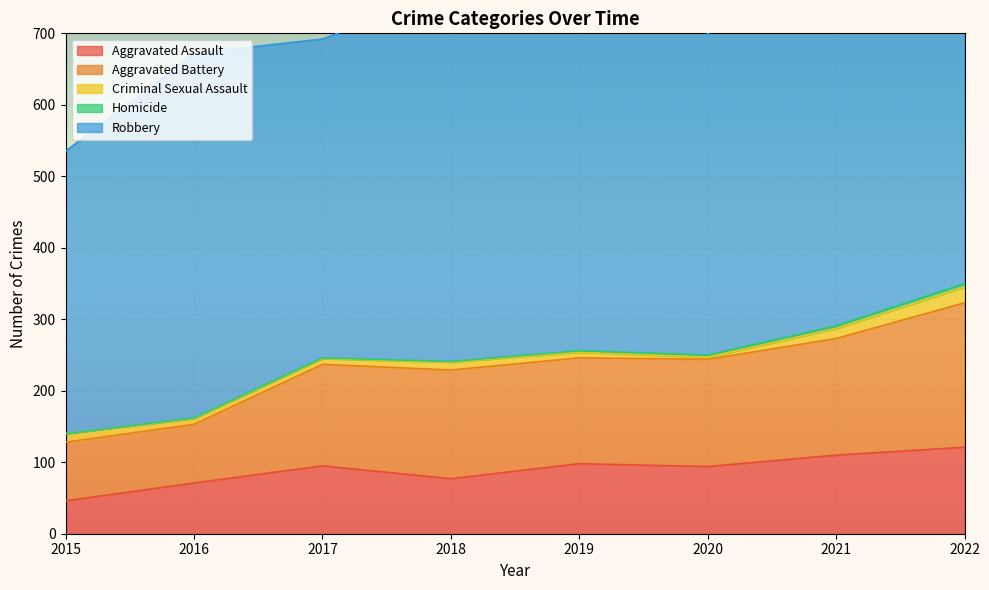

Which series has the largest range (max minus min)?

Robbery